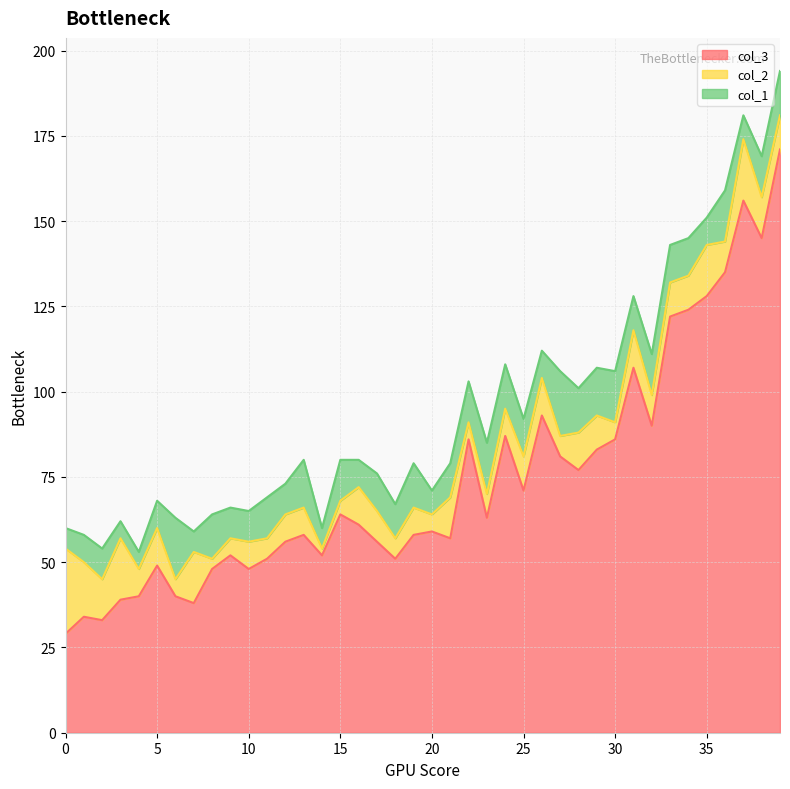

What are all the series names shown in the legend?

col_3, col_2, col_1